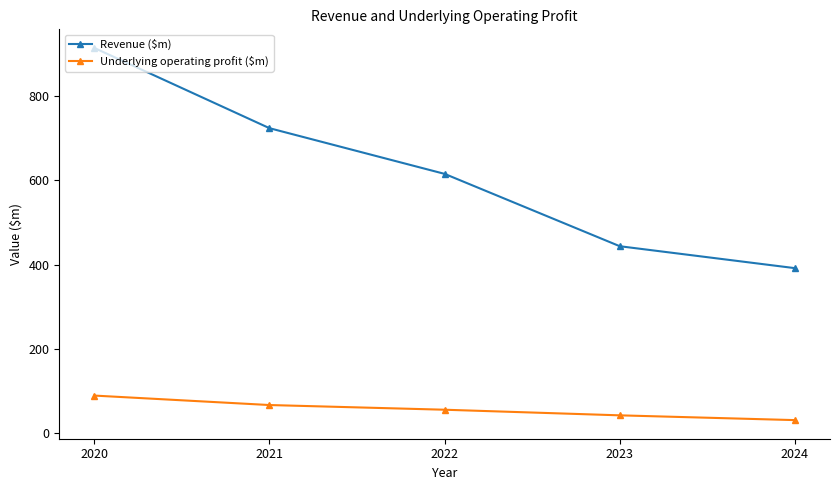

At which category is the sum across all series the highest?

2020